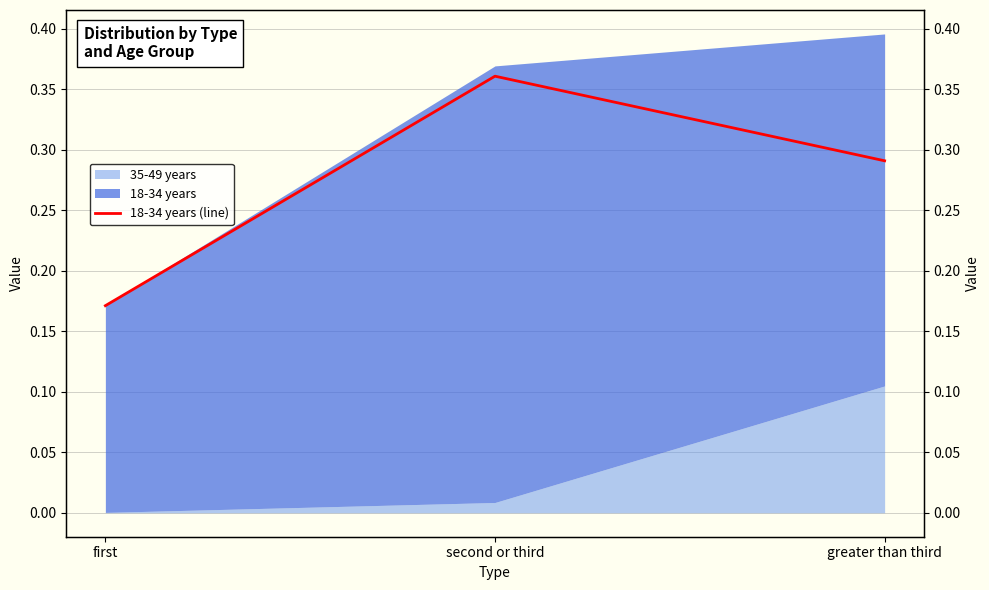

Is it true that the value at first is 0.2?

False